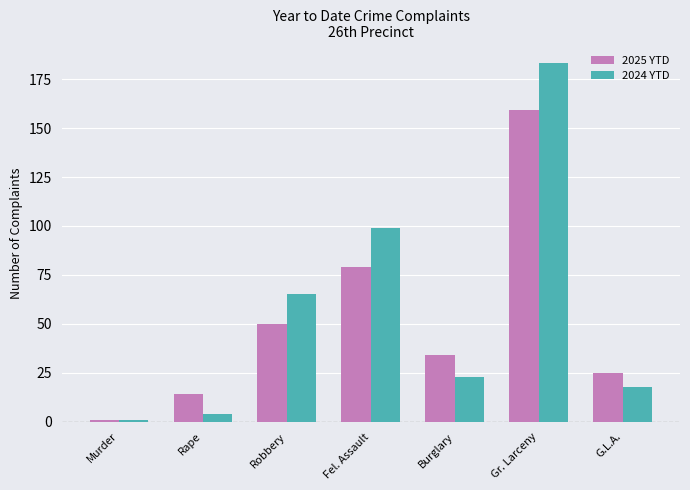

What is the greatest value displayed?

183